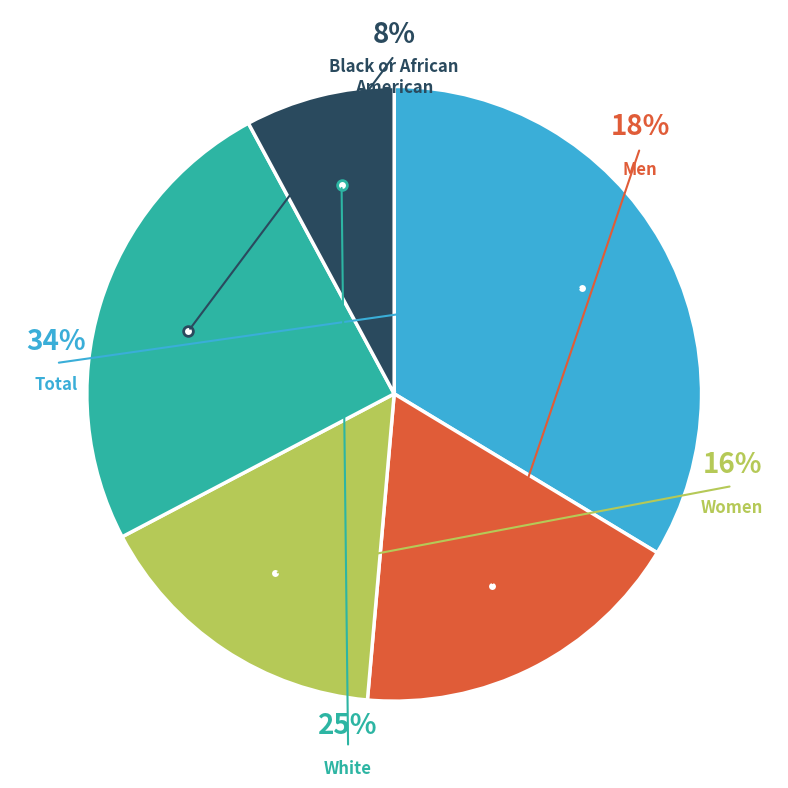

Which slice is the largest?

Total